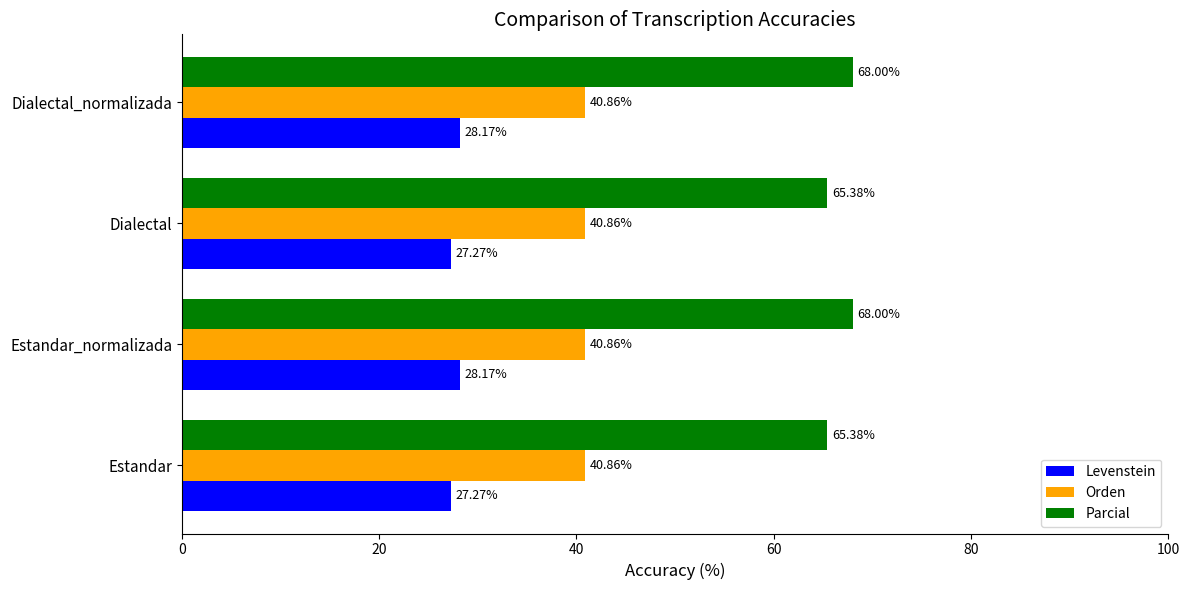

What is the maximum value shown in the chart?

68.0